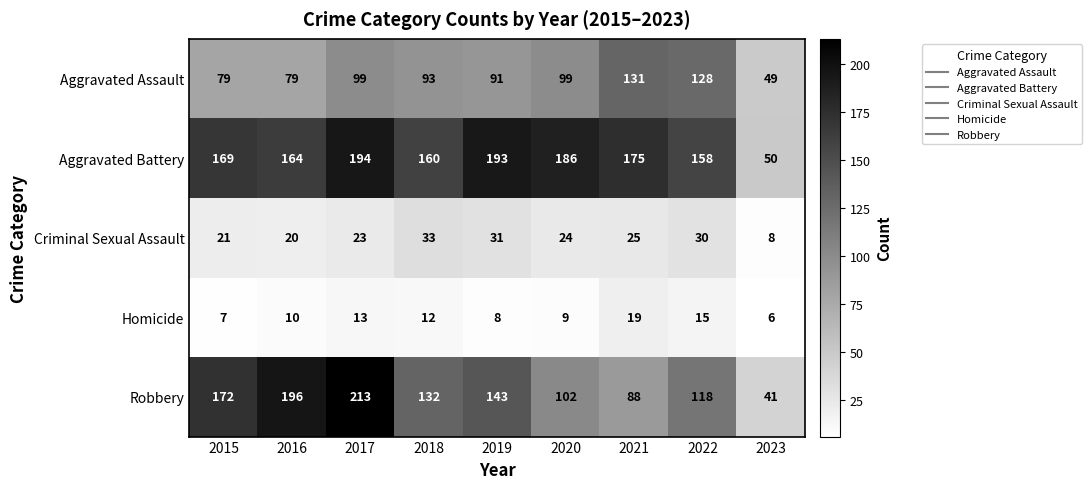

Where is Aggravated Assault nearest to the value 90?

2019